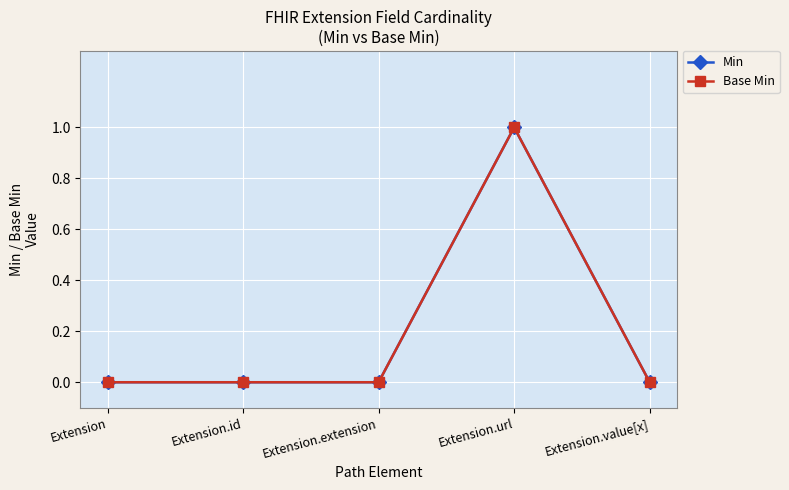

Does the chart have visible grid lines?

Yes